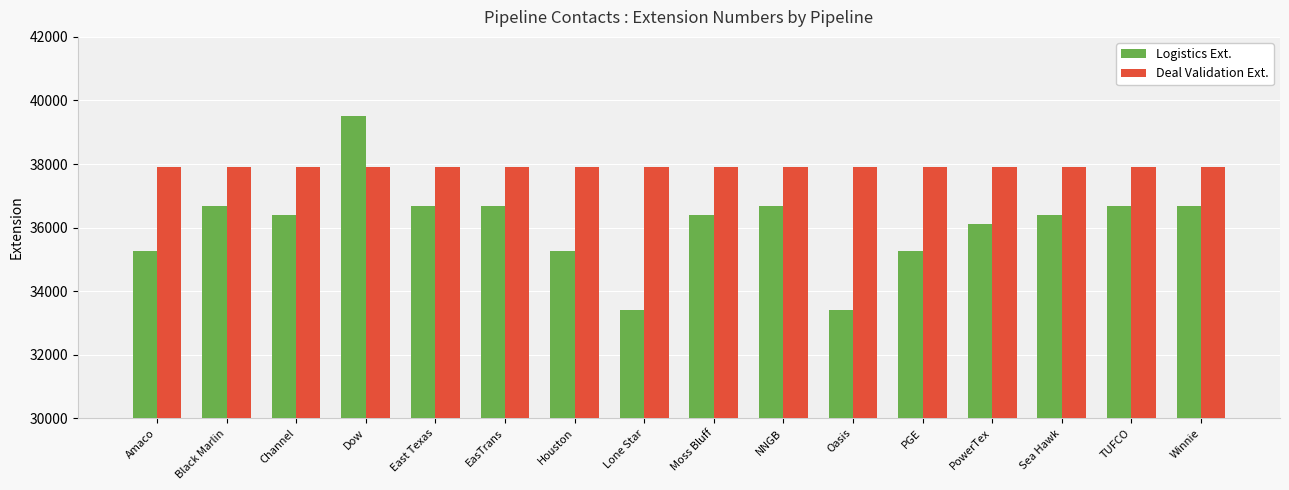

What is the greatest value displayed?

39497